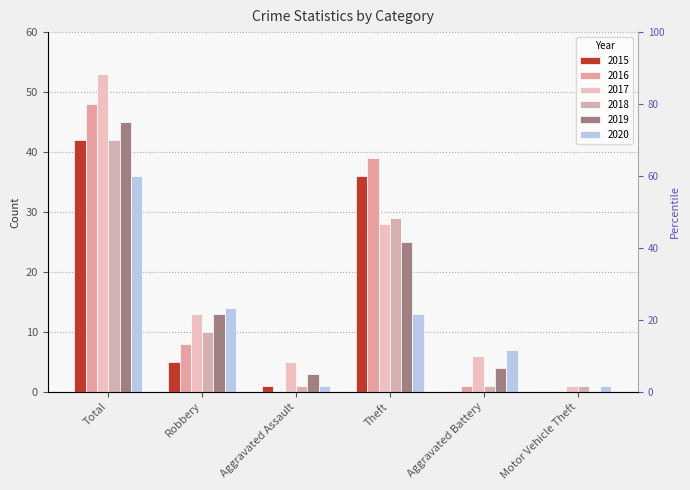

List the series in order of their peak value, highest first.

2017, 2016, 2019, 2015, 2018, 2020